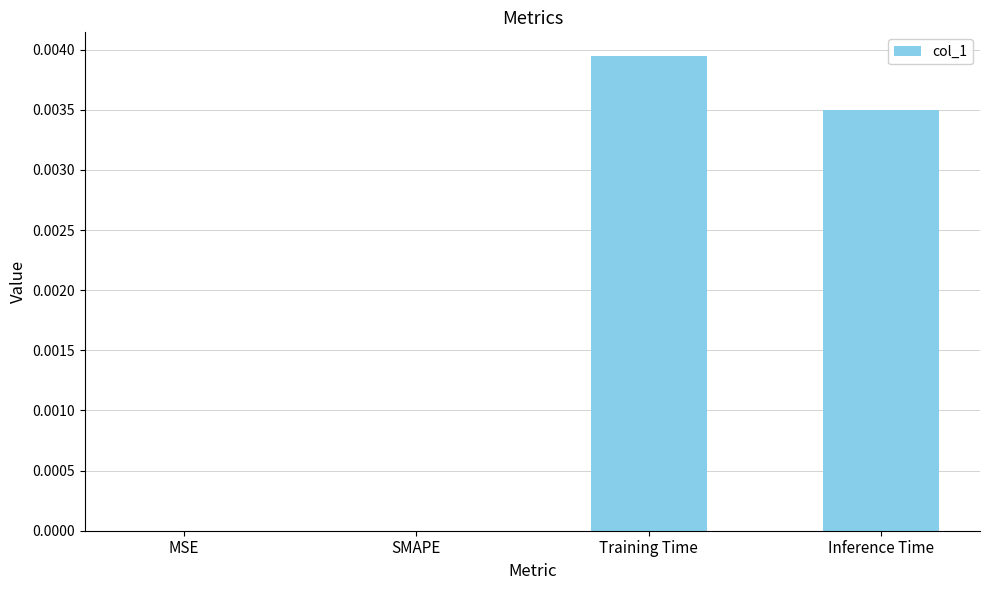

Between Inference Time and SMAPE, which is larger?

Inference Time